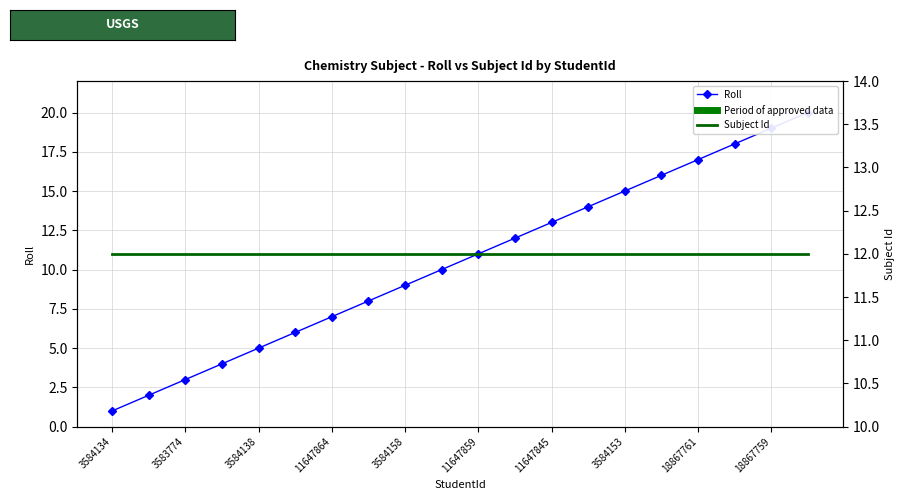

The Roll series shows 4 at 18867761. True or false?

False